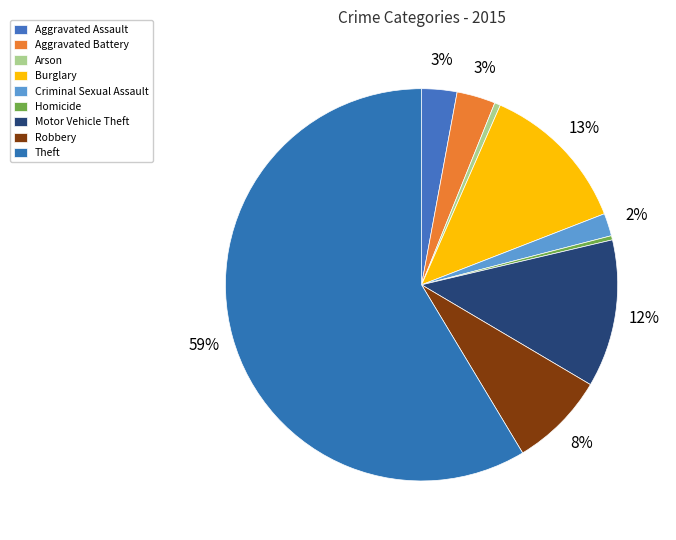

How many slices are in this pie chart?

9